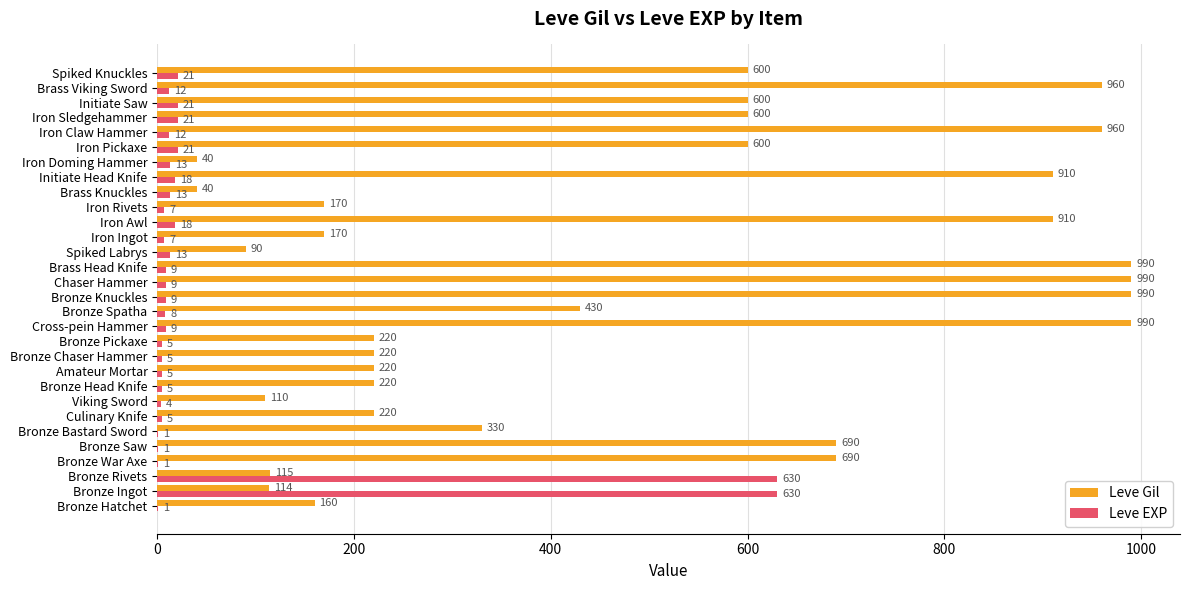

Which series changed the most between Initiate Head Knife and Spiked Knuckles?

Leve Gil